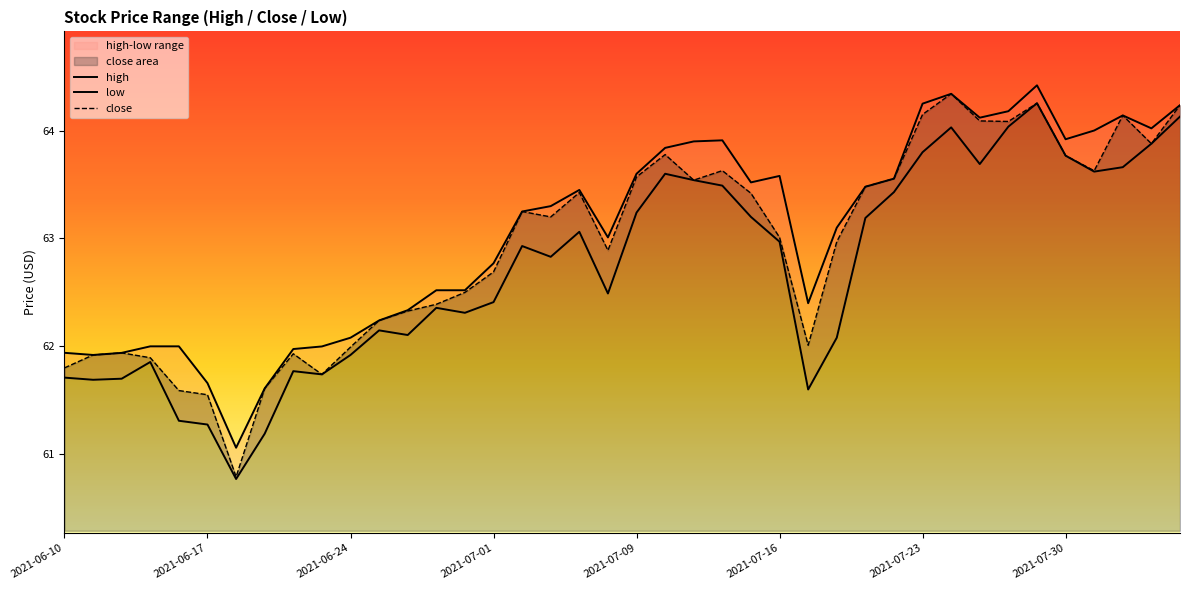

What is the lowest value of the close series?

60.8